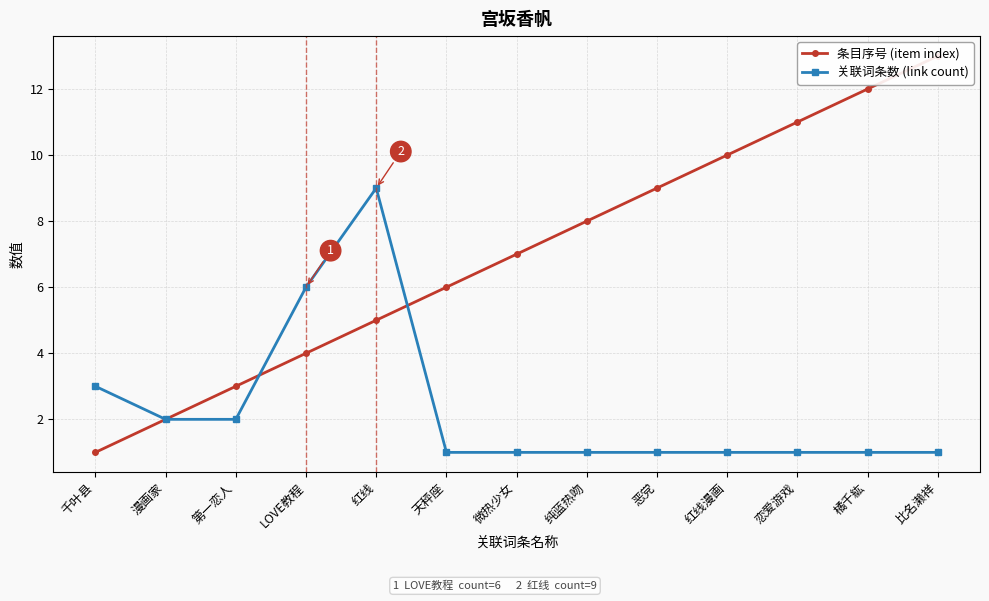

Which series has the largest total across all categories?

条目序号 (item index)